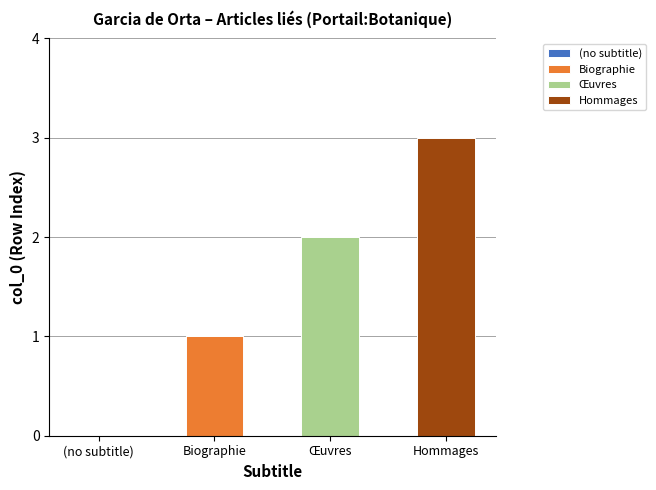

Count the number of data series in this chart.

3